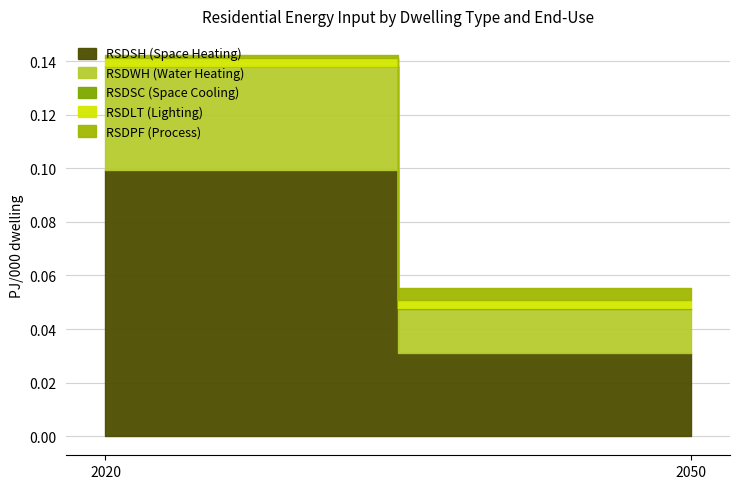

What is the maximum value for RSDSH (Space Heating)?

0.1